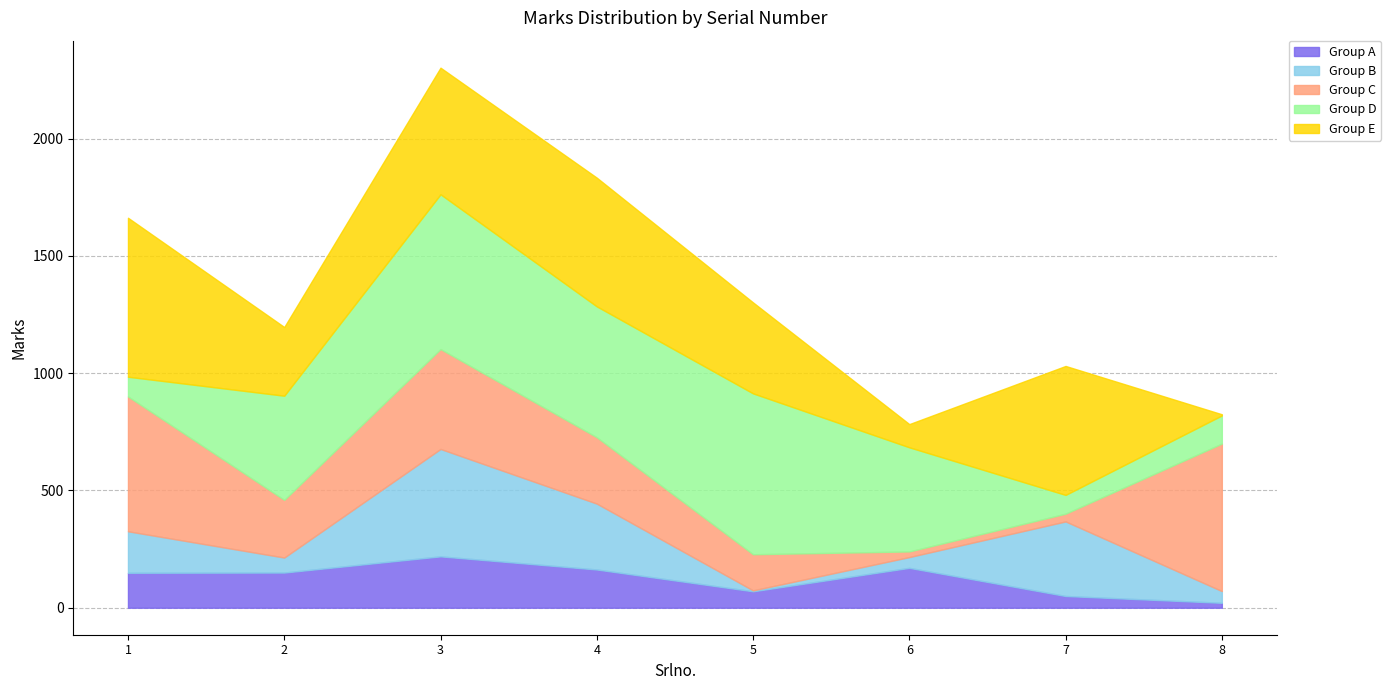

Reading left to right, what are all the values shown in this chart?

1=149	2=150	3=219	4=163	5=70	6=170	7=50	8=21	9=177	10=64	11=458	12=281	13=4	14=46	15=318	16=50	17=575	18=246	19=426	20=283	21=154	22=24	23=33	24=629	25=84	26=444	27=660	28=558	29=686	30=444	31=80	32=120	33=678	34=293	35=540	36=549	37=388	38=99	39=550	40=5